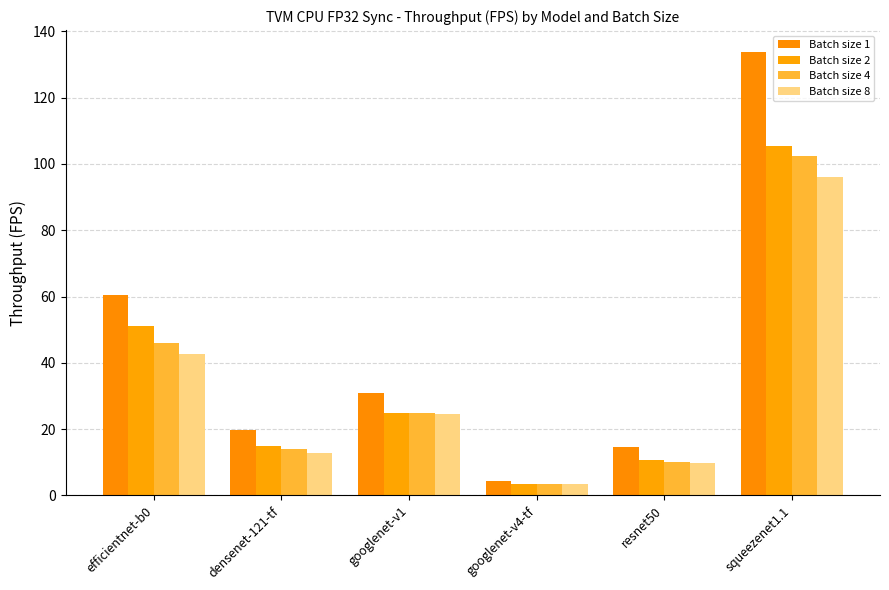

At how many categories does at least one series exceed 95?

1